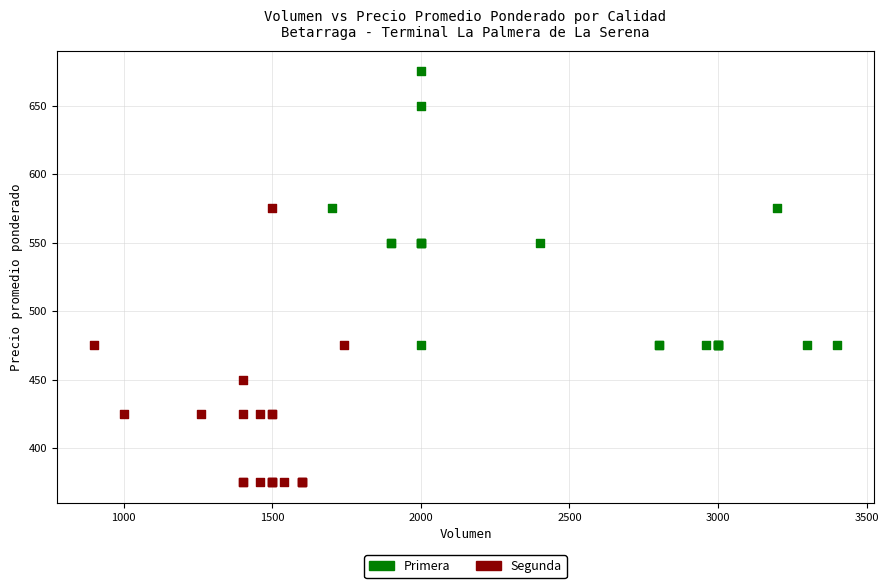

Which series reaches the maximum Y coordinate?

Primera